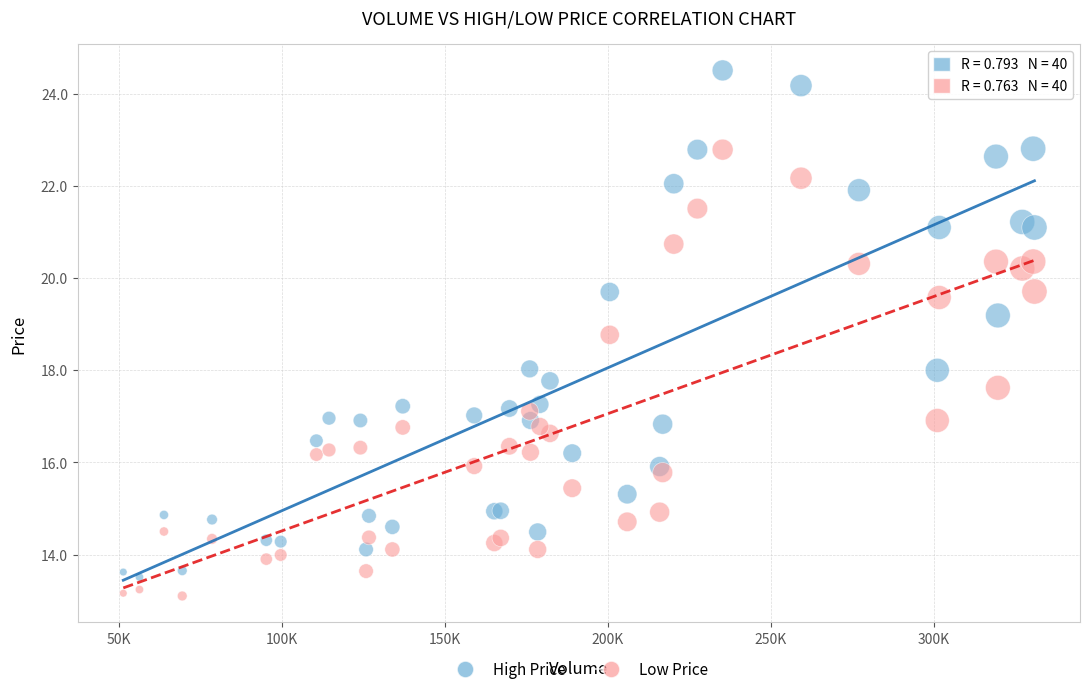

Which series has the widest spread of Y values?

High Price